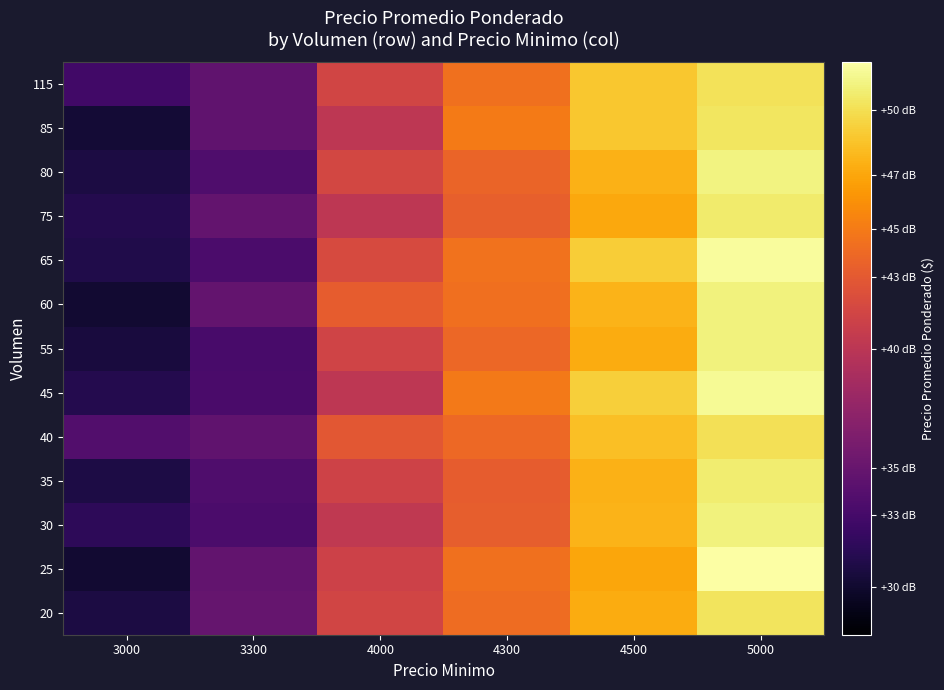

List the series in order of their peak value, lowest first.

40, 115, 20, 85, 75, 35, 55, 60, 30, 80, 45, 65, 25